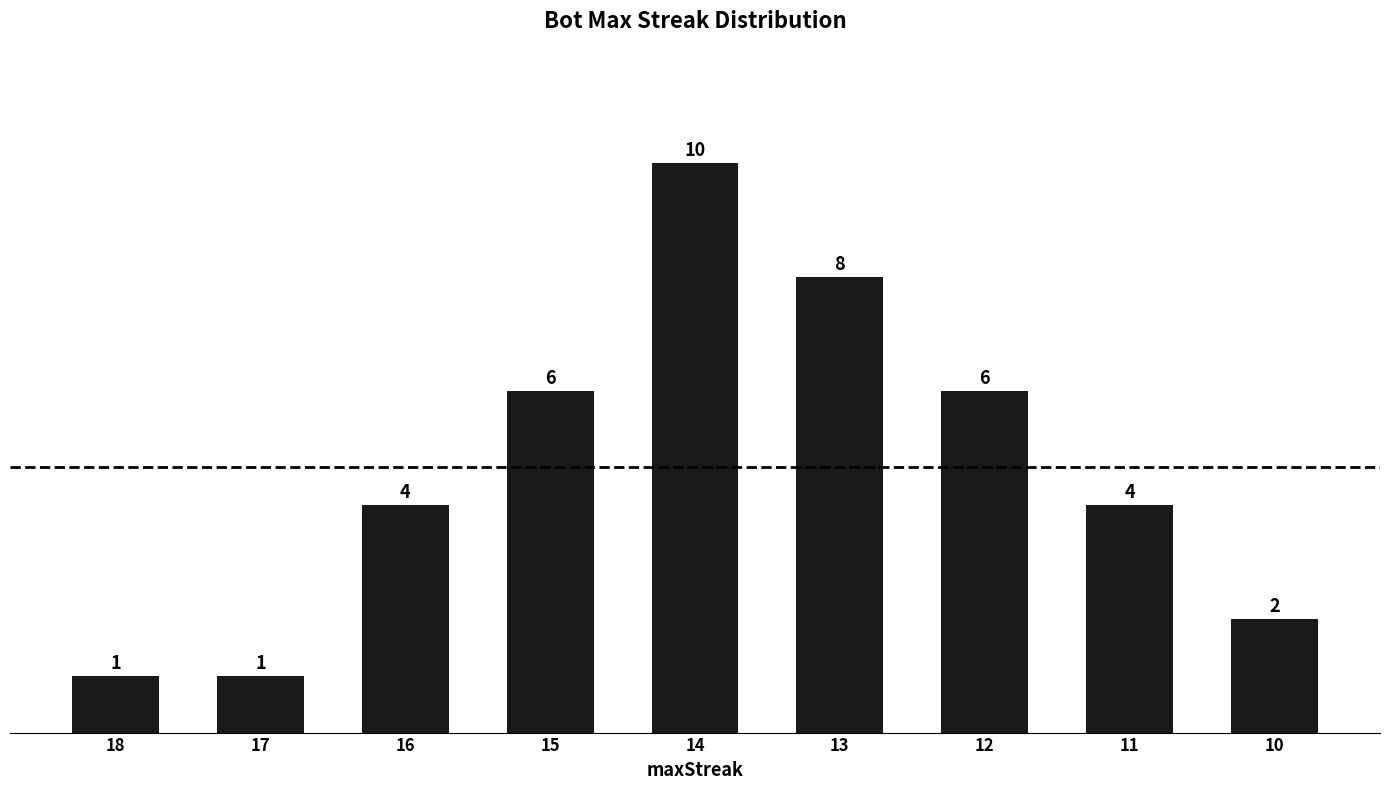

How many data points are less than 4?

3